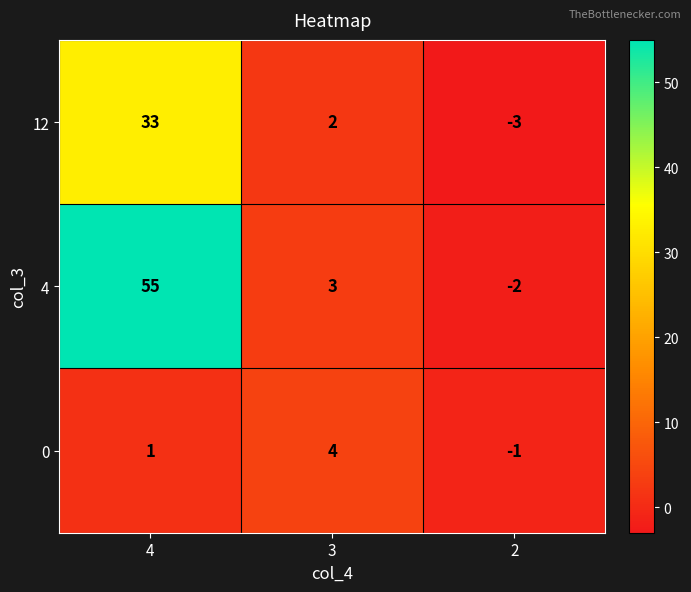

The value of 0 at 4 is 1. True or false?

True